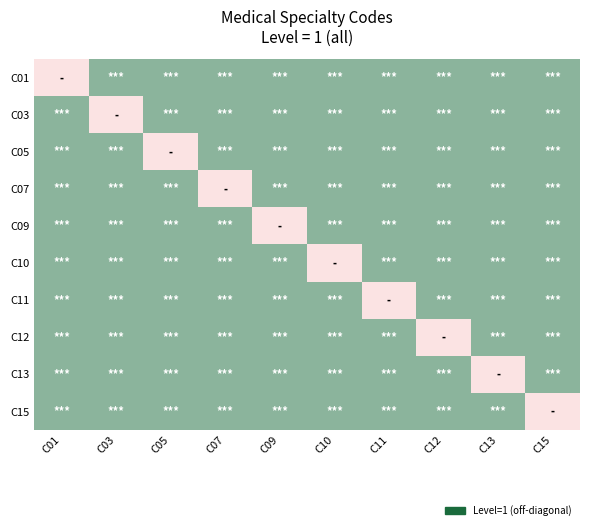

Reading right to left, list all the values displayed in this chart.

C01: C15=1	C13=1	C12=1	C11=1	C10=1	C09=1	C07=1	C05=1	C03=1	C01=0
C03: C15=1	C13=1	C12=1	C11=1	C10=1	C09=1	C07=1	C05=1	C03=0	C01=1
C05: C15=1	C13=1	C12=1	C11=1	C10=1	C09=1	C07=1	C05=0	C03=1	C01=1
C07: C15=1	C13=1	C12=1	C11=1	C10=1	C09=1	C07=0	C05=1	C03=1	C01=1
C09: C15=1	C13=1	C12=1	C11=1	C10=1	C09=0	C07=1	C05=1	C03=1	C01=1
C10: C15=1	C13=1	C12=1	C11=1	C10=0	C09=1	C07=1	C05=1	C03=1	C01=1
C11: C15=1	C13=1	C12=1	C11=0	C10=1	C09=1	C07=1	C05=1	C03=1	C01=1
C12: C15=1	C13=1	C12=0	C11=1	C10=1	C09=1	C07=1	C05=1	C03=1	C01=1
C13: C15=1	C13=0	C12=1	C11=1	C10=1	C09=1	C07=1	C05=1	C03=1	C01=1
C15: C15=0	C13=1	C12=1	C11=1	C10=1	C09=1	C07=1	C05=1	C03=1	C01=1